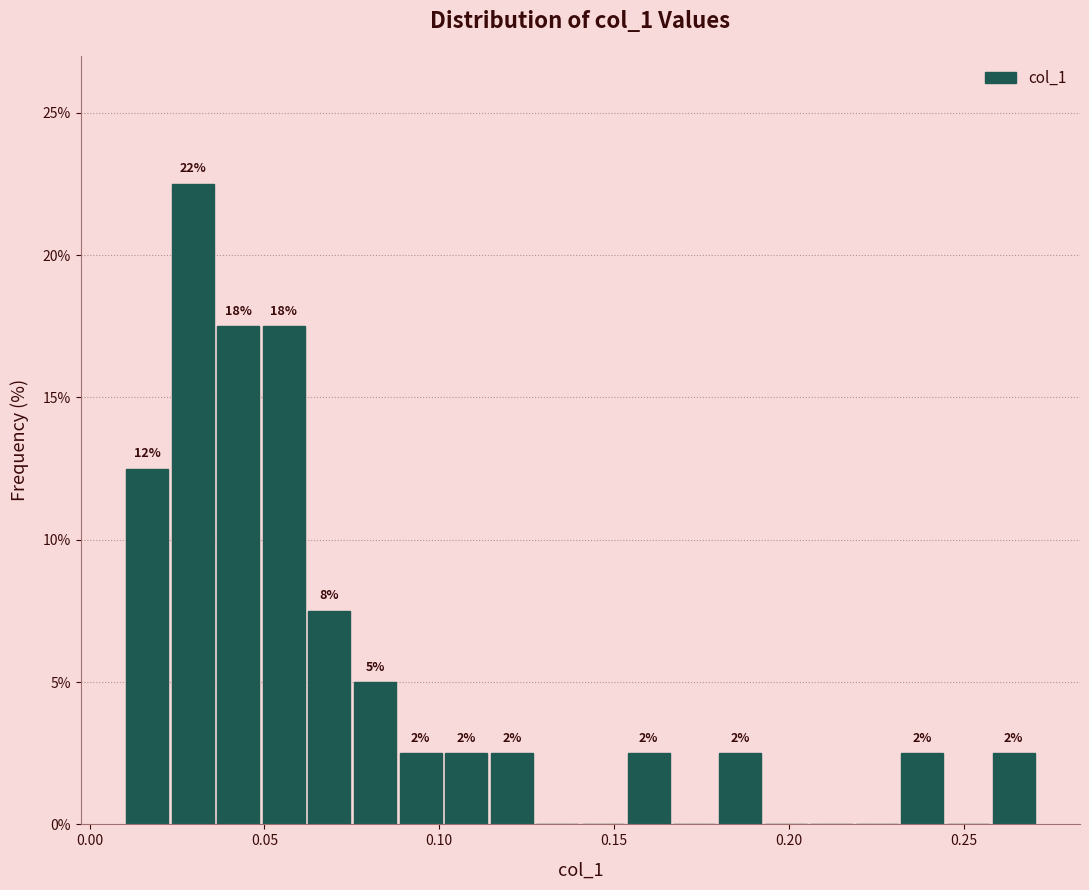

Read against the x-axis, roughly where is the centre of the tallest bar?

0.030